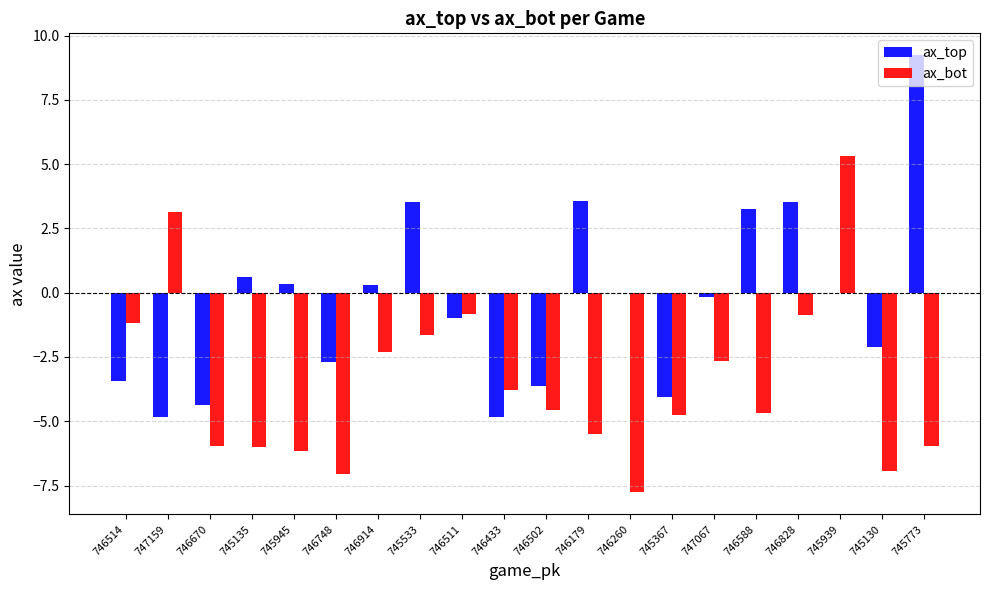

Between 746670 and 745939, which series saw the biggest shift?

ax_bot